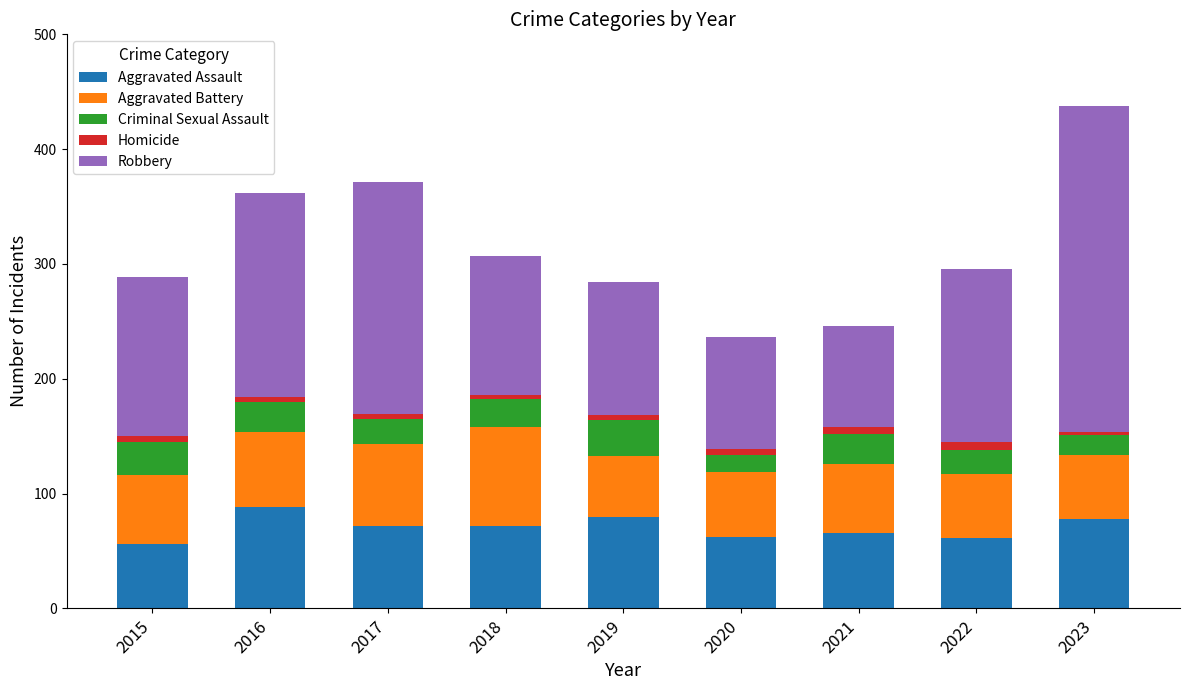

True or false: Aggravated Assault has a value of 113 at 2019.

False